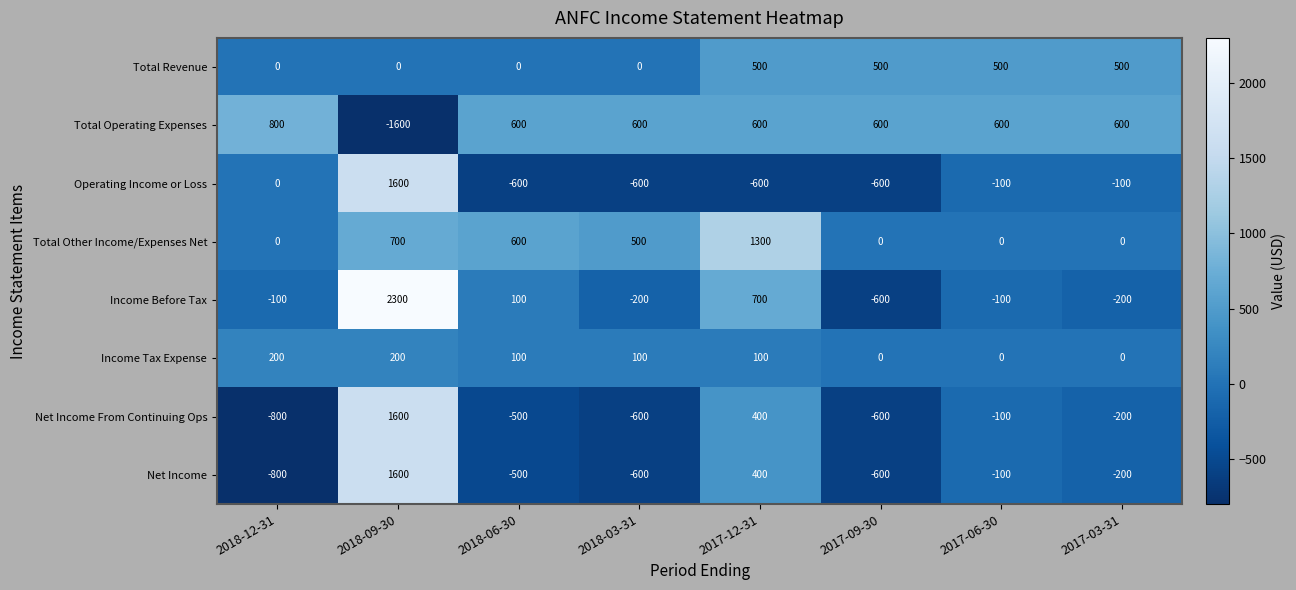

What is the greatest value displayed?

2300